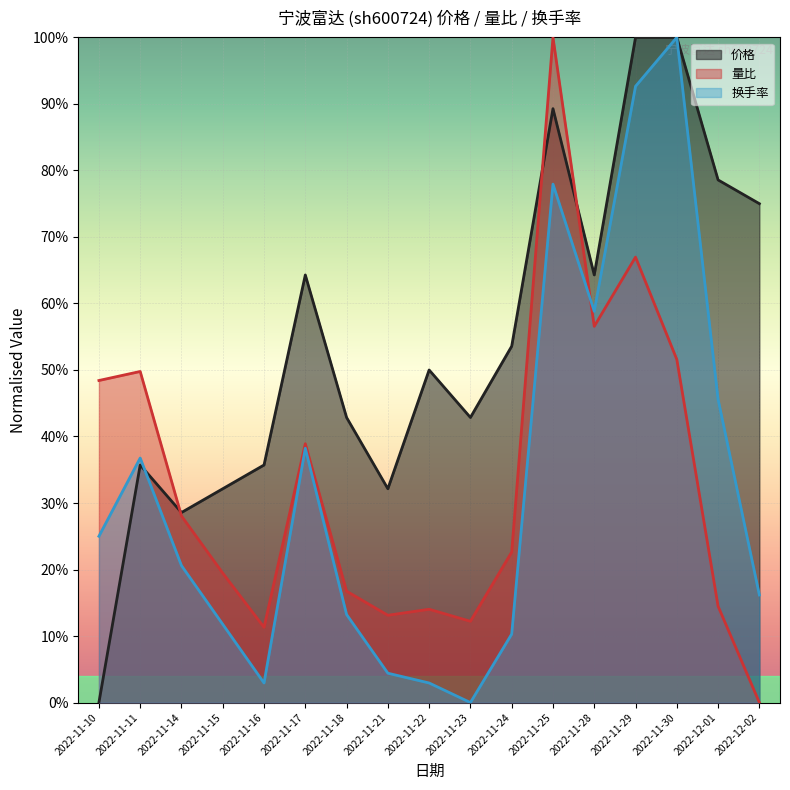

Reading left to right, transcribe all the data shown in this chart.

价格: 2022-11-10=0.0	2022-11-11=0.4	2022-11-14=0.3	2022-11-15=0.3	2022-11-16=0.4	2022-11-17=0.6	2022-11-18=0.4	2022-11-21=0.3	2022-11-22=0.5	2022-11-23=0.4	2022-11-24=0.5	2022-11-25=0.9	2022-11-28=0.6	2022-11-29=1.0	2022-11-30=1.0	2022-12-01=0.8	2022-12-02=0.8
量比: 2022-11-10=0.5	2022-11-11=0.5	2022-11-14=0.3	2022-11-15=0.2	2022-11-16=0.1	2022-11-17=0.4	2022-11-18=0.2	2022-11-21=0.1	2022-11-22=0.1	2022-11-23=0.1	2022-11-24=0.2	2022-11-25=1.0	2022-11-28=0.6	2022-11-29=0.7	2022-11-30=0.5	2022-12-01=0.1	2022-12-02=0.0
换手率: 2022-11-10=0.2	2022-11-11=0.4	2022-11-14=0.2	2022-11-15=0.1	2022-11-16=0.0	2022-11-17=0.4	2022-11-18=0.1	2022-11-21=0.0	2022-11-22=0.0	2022-11-23=0.0	2022-11-24=0.1	2022-11-25=0.8	2022-11-28=0.6	2022-11-29=0.9	2022-11-30=1.0	2022-12-01=0.5	2022-12-02=0.2